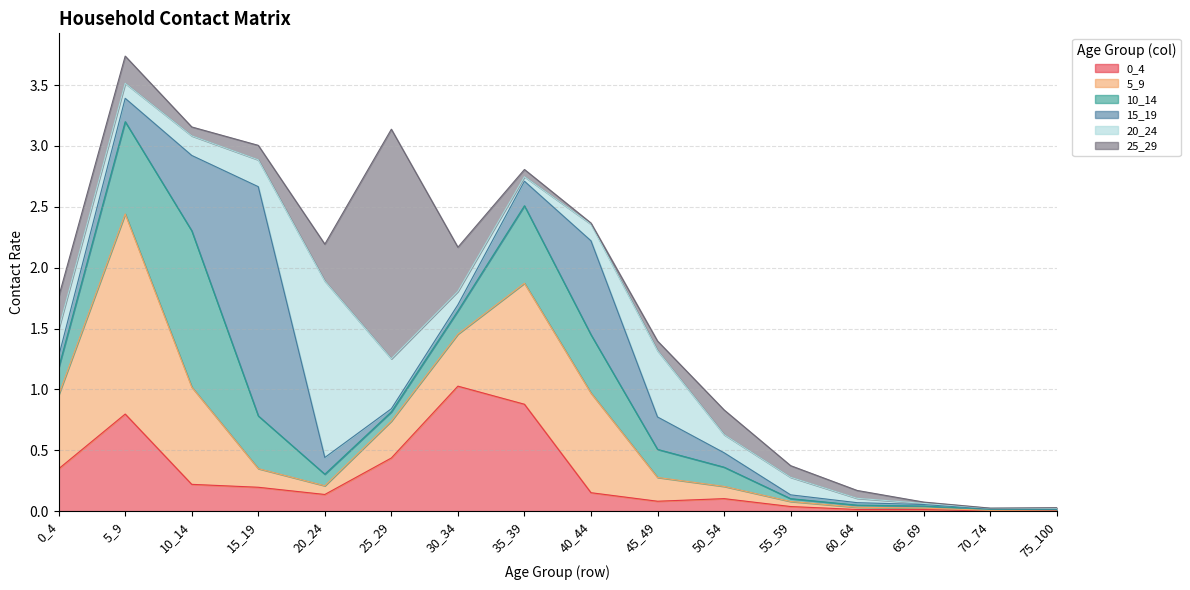

True or false: 0_4 and 25_29 cross at least once.

True